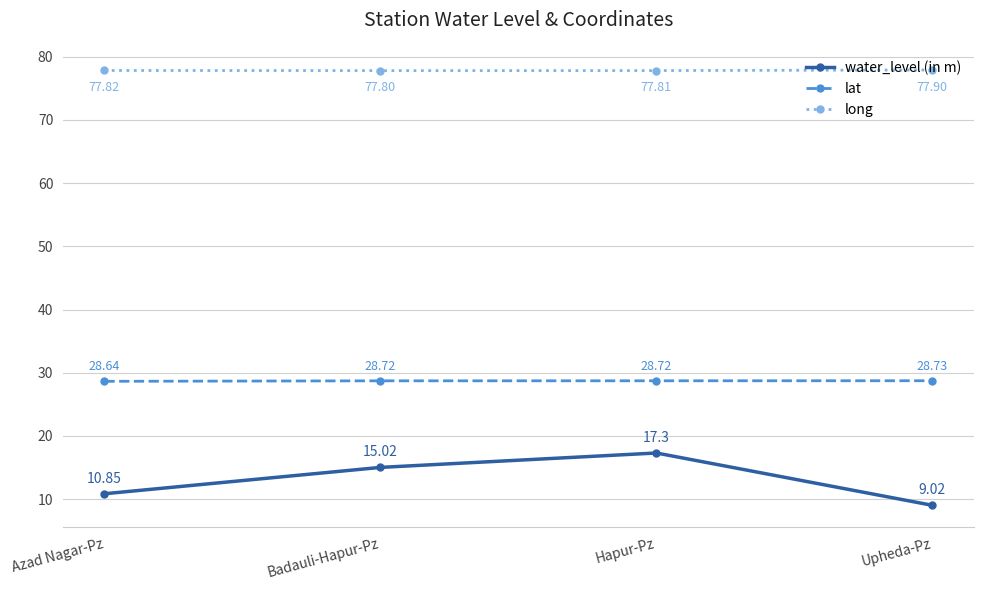

What are all the series names shown in the legend?

water_level (in m), lat, long